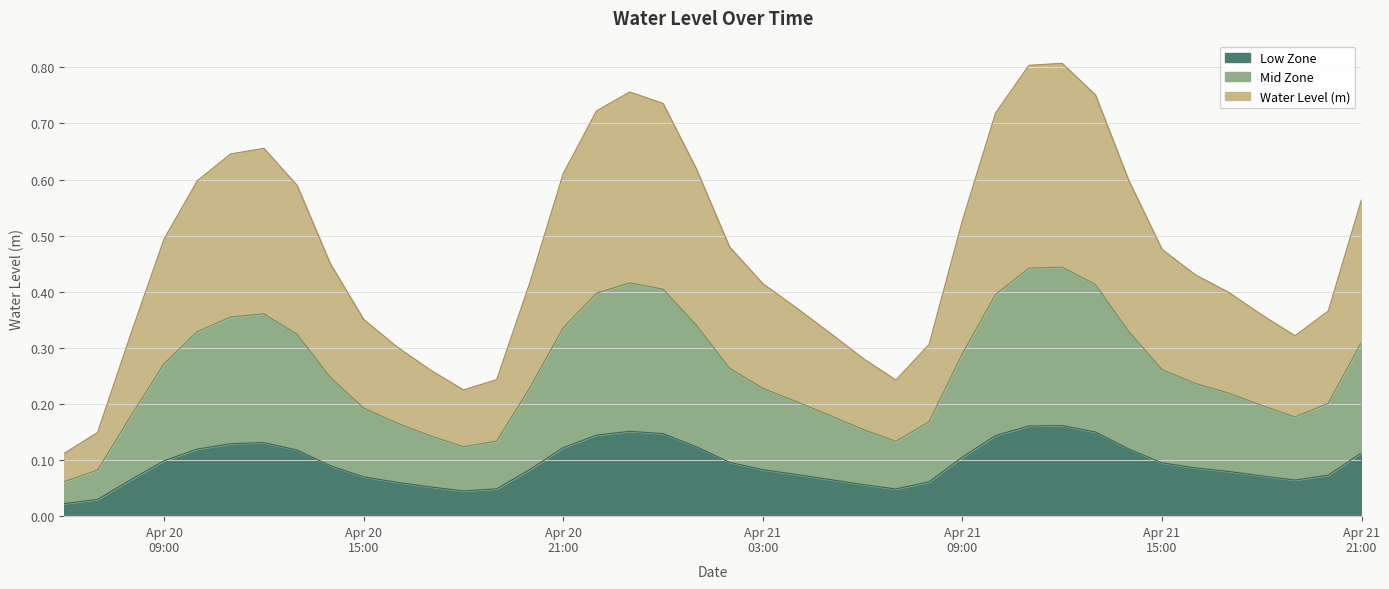

Read the value at Apr 21 15:00.

0.1